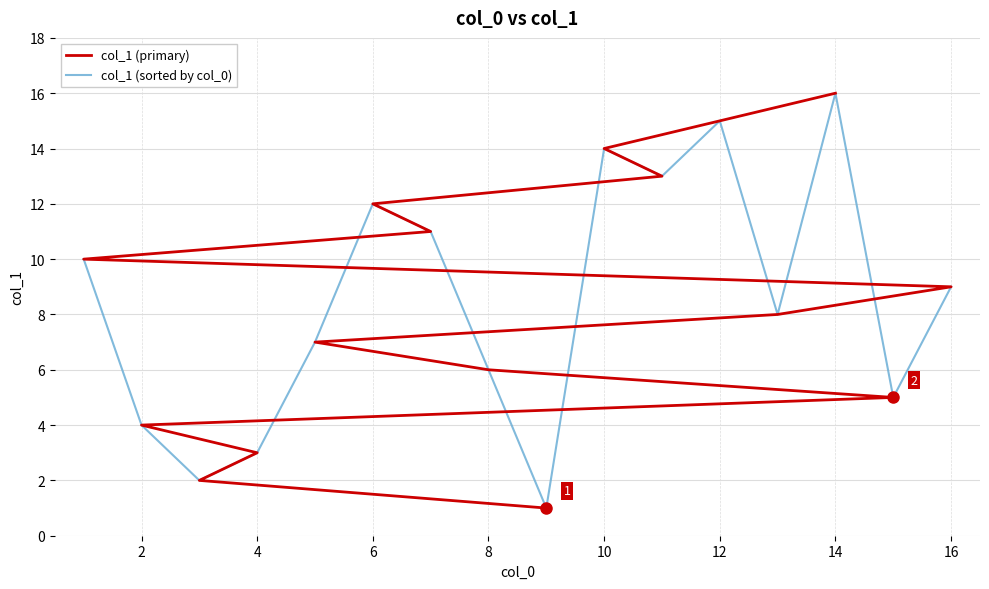

After their last crossing, which series has the higher values: col_1 (primary) or col_1 (sorted by col_0)?

col_1 (primary)